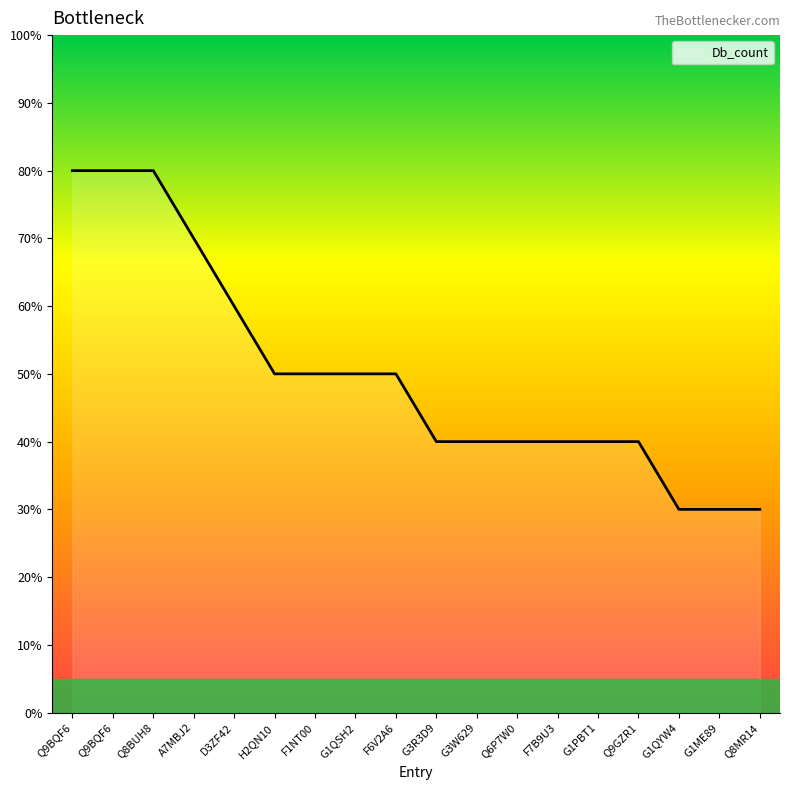

What is the sum of the values at G1ME89 and A7MBJ2?

100